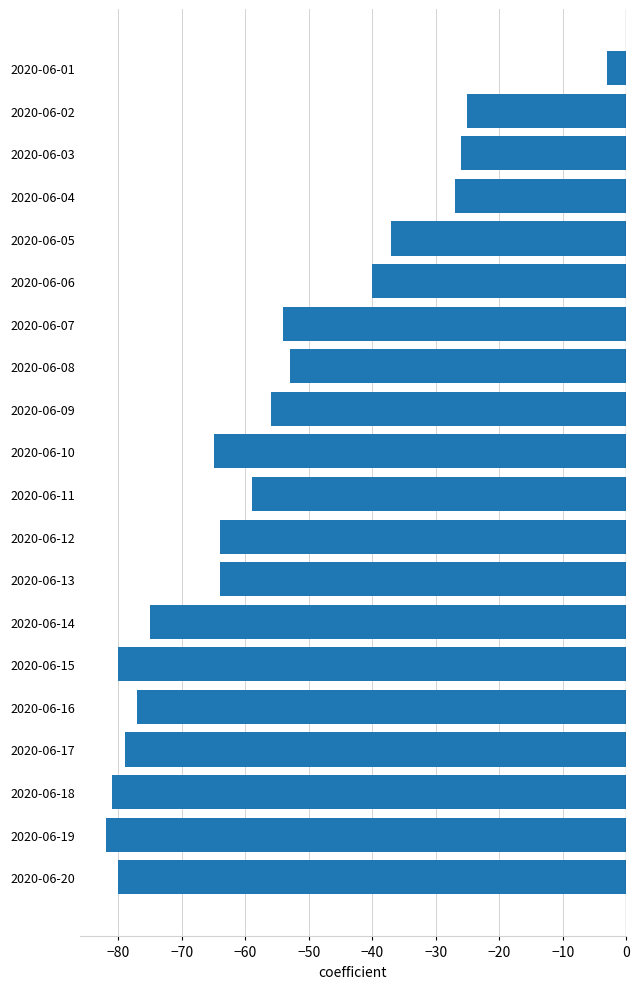

What value does the data have at 2020-06-20, to the nearest 5?

-80